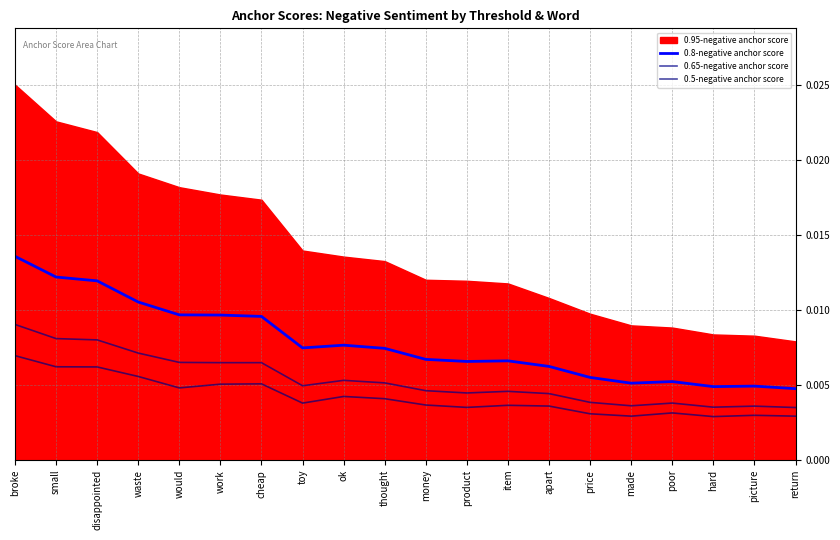

The 0.5-negative anchor score series shows 0.0 at hard. True or false?

False